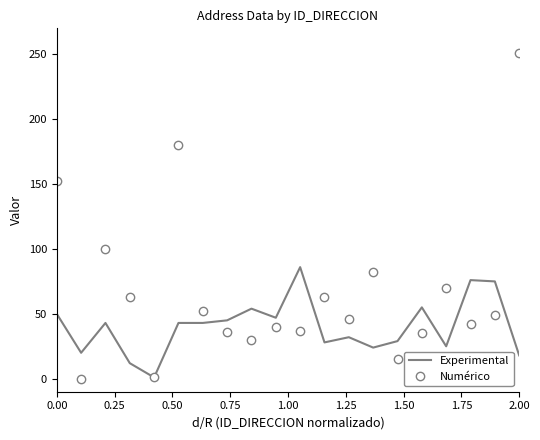

Rank the series by their maximum value, from lowest to highest.

Experimental, Numérico